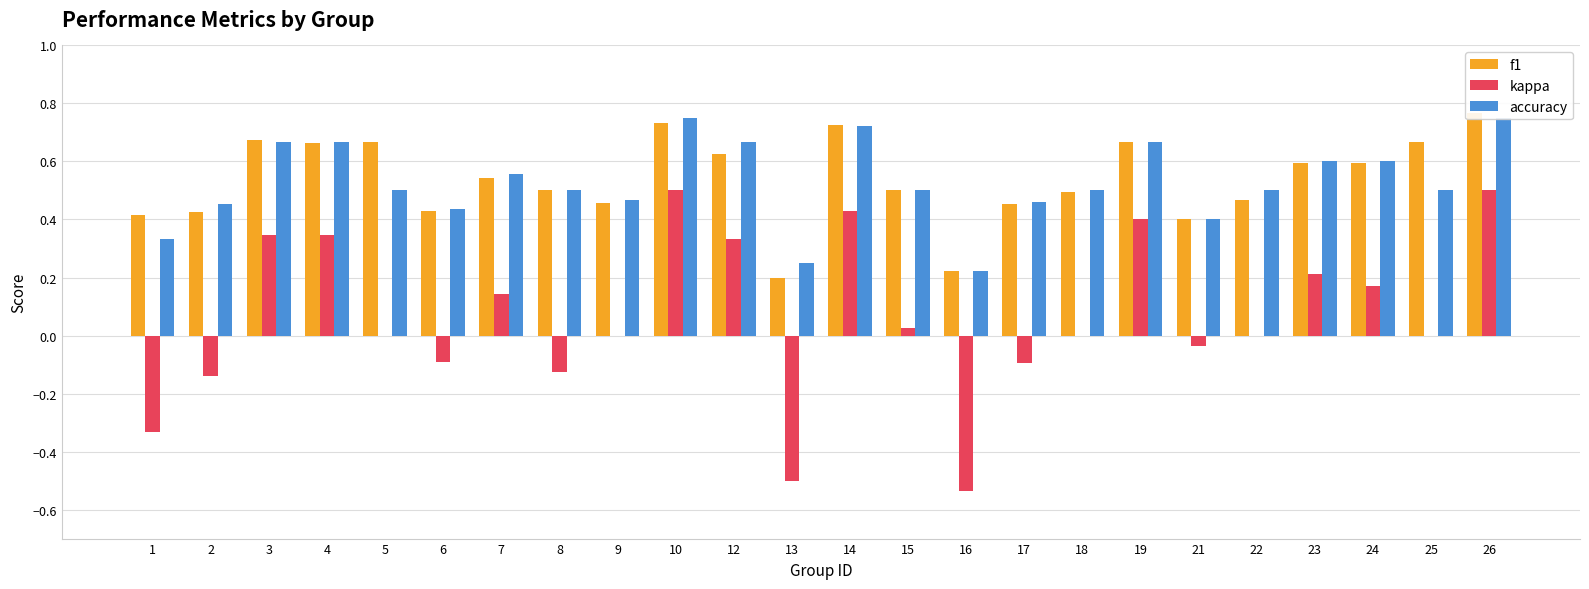

Is the value of f1 at 3 greater than the value of accuracy at 13?

Yes